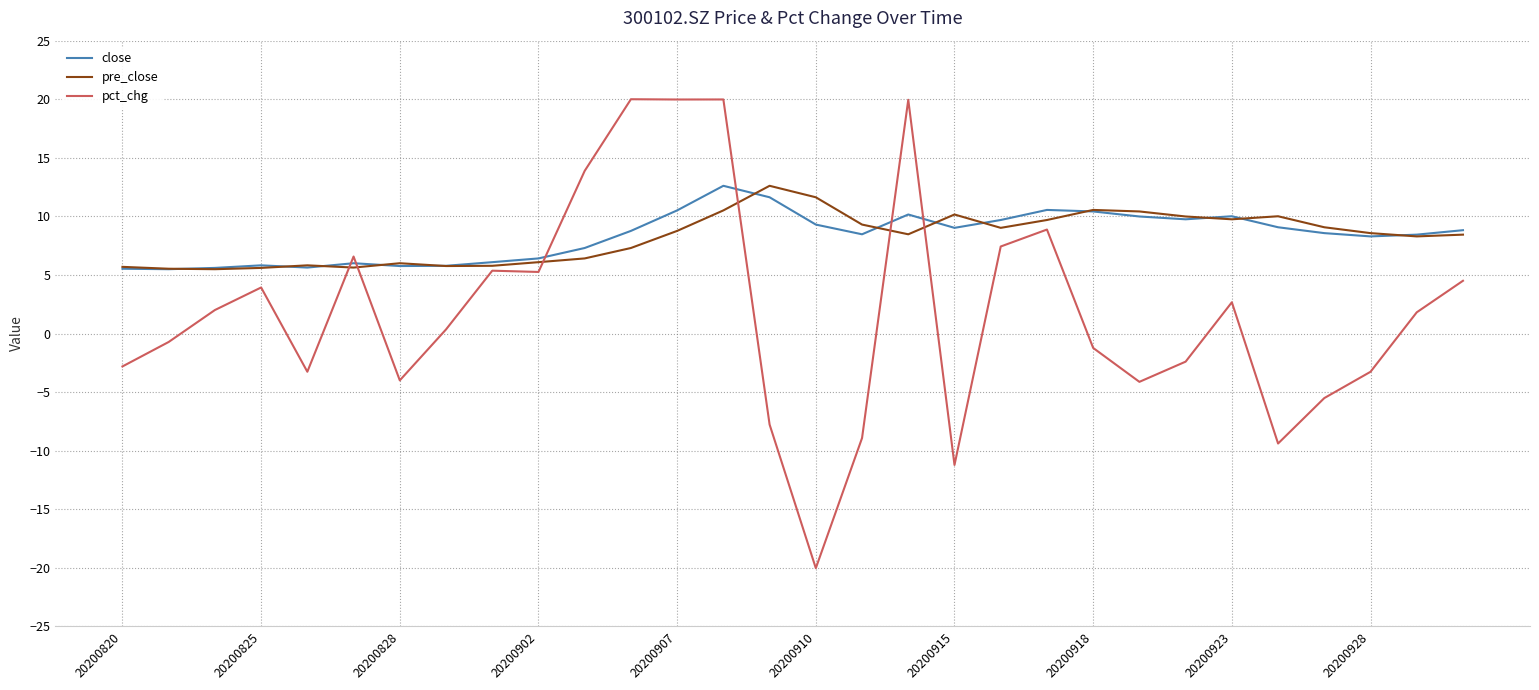

Which series has the largest range (max minus min)?

pct_chg